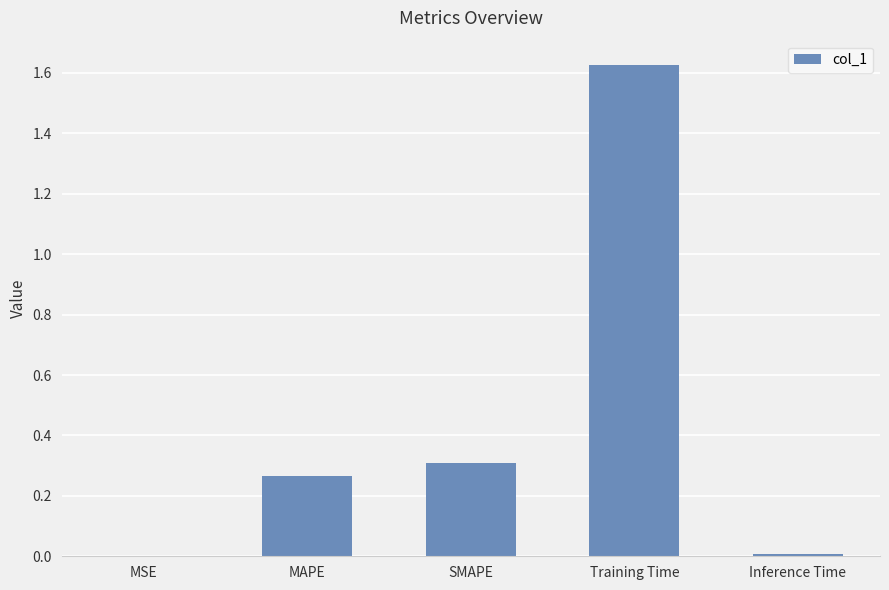

What is the sum of all values?

2.2